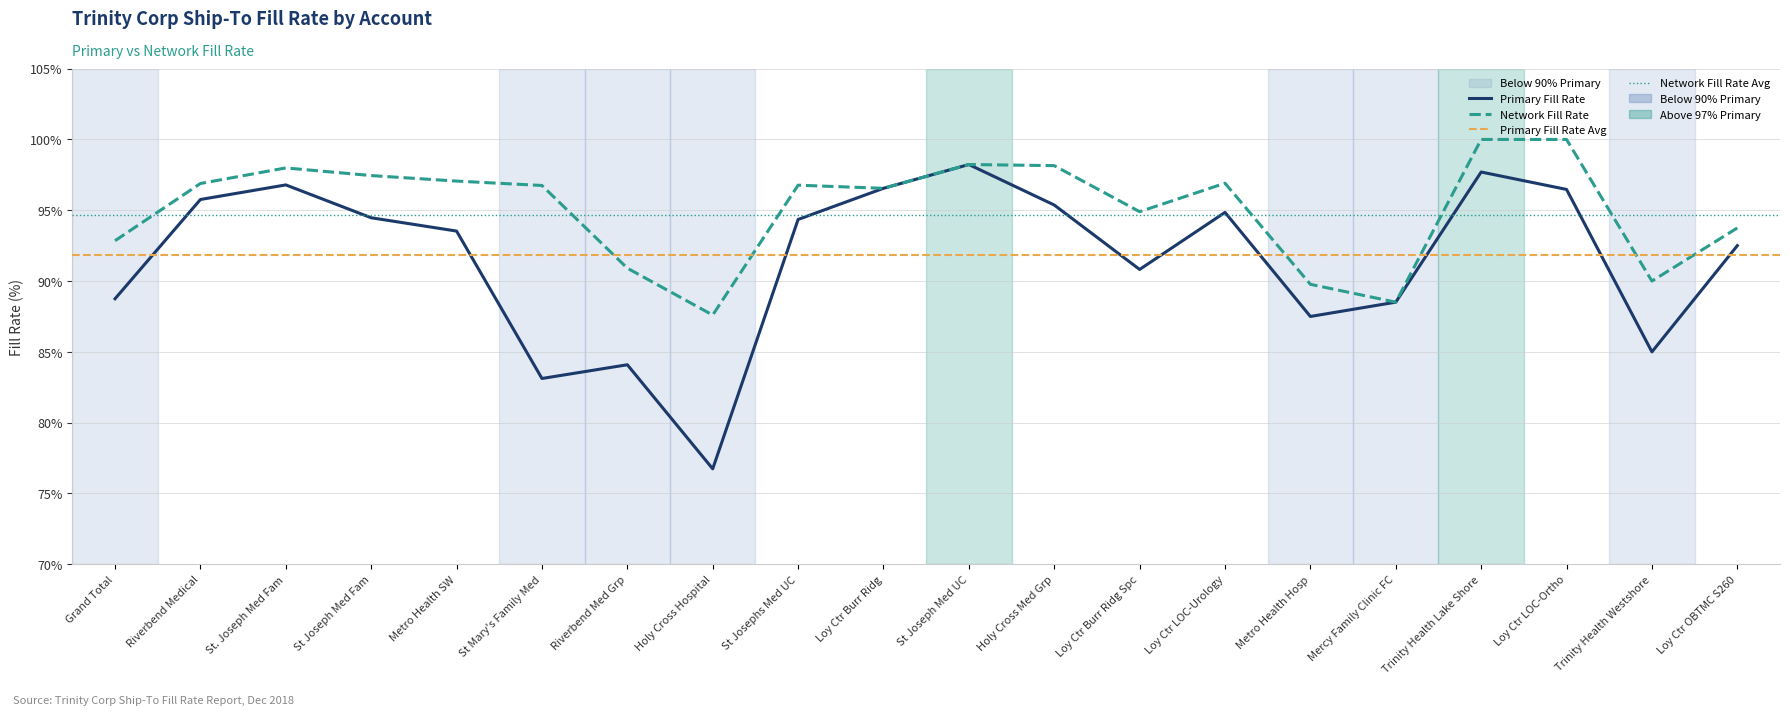

Where is the first local minimum for network_fill_rate?

7